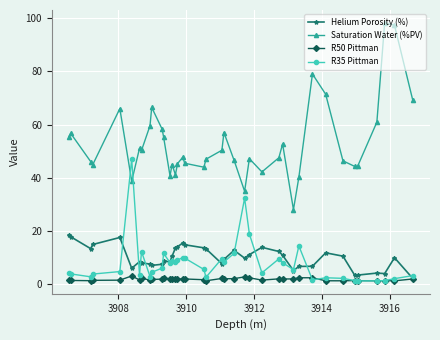

What is the average value of the R50 Pittman series?

1.9